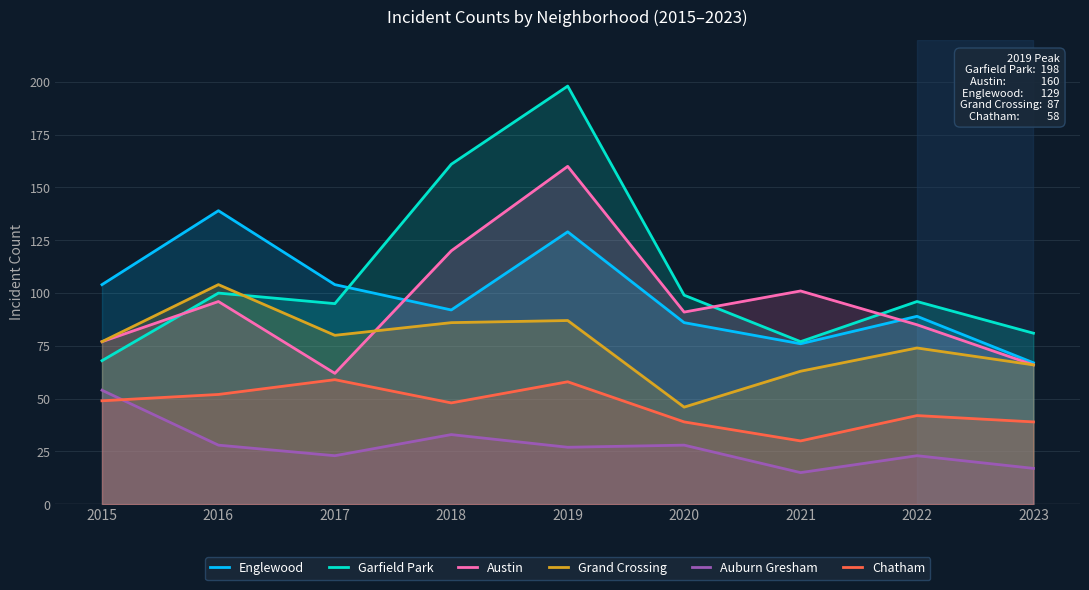

Rank the series by their maximum value, from highest to lowest.

Garfield Park, Austin, Englewood, Grand Crossing, Chatham, Auburn Gresham